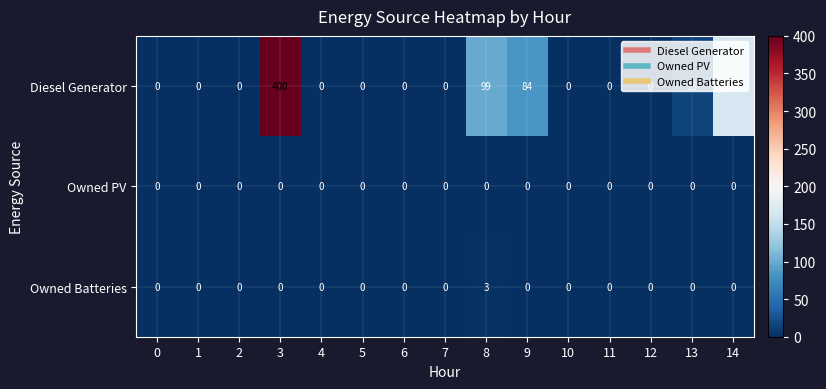

Is it true that Owned PV equals 0 at 0?

True